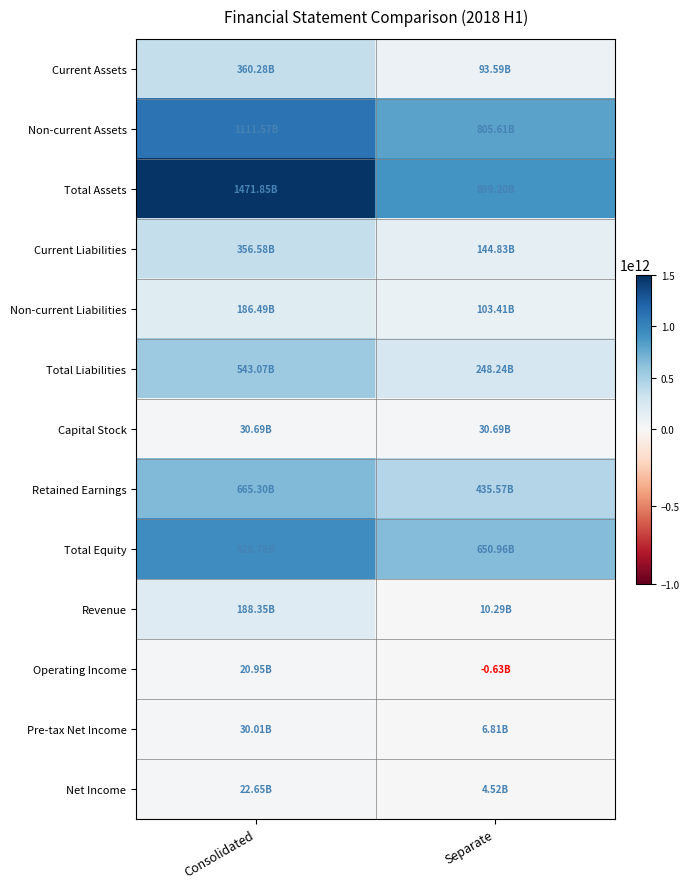

Rank the series by their maximum value, from lowest to highest.

Operating Income, Net Income, Pre-tax Net Income, Capital Stock, Non-current Liabilities, Revenue, Current Liabilities, Current Assets, Total Liabilities, Retained Earnings, Total Equity, Non-current Assets, Total Assets